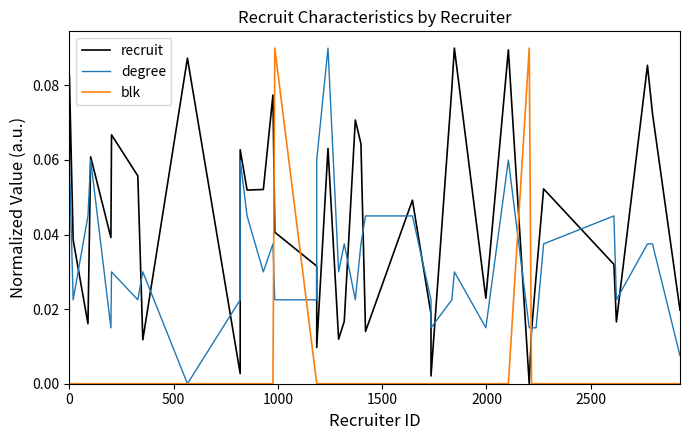

Reading left to right, transcribe all the data shown in this chart.

recruit: 0.1	0.1	0.0	0.0	0.1	0.0	0.1	0.1	0.0	0.1	0.0	0.1	0.1	0.1	0.1	0.0	0.0	0.0	0.1	0.0	0.0	0.1	0.1	0.0	0.0	0.0	0.0	0.1	0.1	0.0	0.1	0.0	0.0	0.0	0.1	0.0	0.0	0.1	0.1	0.0
degree: 0.0	0.1	0.0	0.0	0.1	0.0	0.0	0.0	0.0	0.0	0.0	0.1	0.0	0.0	0.0	0.0	0.0	0.1	0.1	0.0	0.0	0.0	0.0	0.0	0.0	0.0	0.0	0.0	0.0	0.0	0.1	0.0	0.0	0.0	0.0	0.0	0.0	0.0	0.0	0.0
blk: 0.0	0.0	0.0	0.0	0.0	0.0	0.0	0.0	0.0	0.0	0.0	0.0	0.0	0.0	0.0	0.1	0.0	0.0	0.0	0.0	0.0	0.0	0.0	0.0	0.0	0.0	0.0	0.0	0.0	0.0	0.0	0.1	0.0	0.0	0.0	0.0	0.0	0.0	0.0	0.0